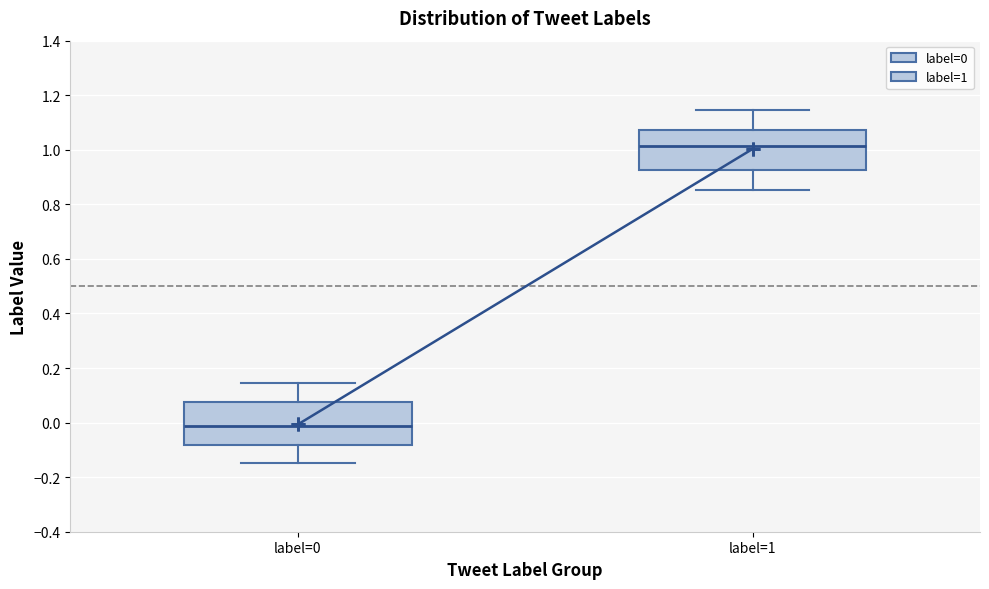

Reading left to right, read every box against the y-axis: the position of its median line, the range the box covers, and the ends of its whiskers. The values are not printed on the chart, so give them approximately, as read against the axis.

label=0: median -0.02, box -0.08 to 0.08, whiskers -0.14 to 0.14
label=1: median 1.02, box 0.92 to 1.08, whiskers 0.86 to 1.14